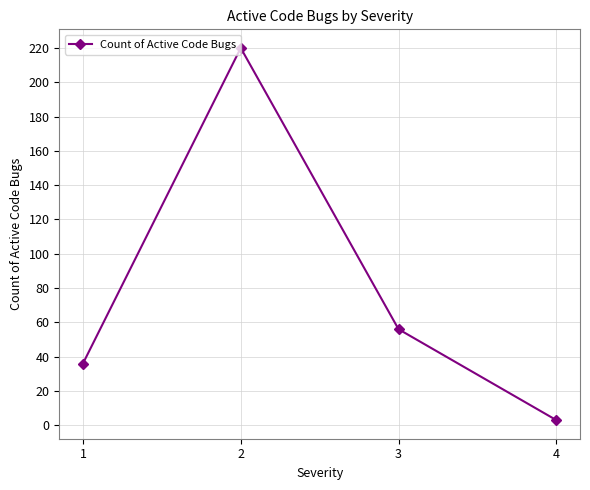

What is the value of the 3rd point from the left?

56